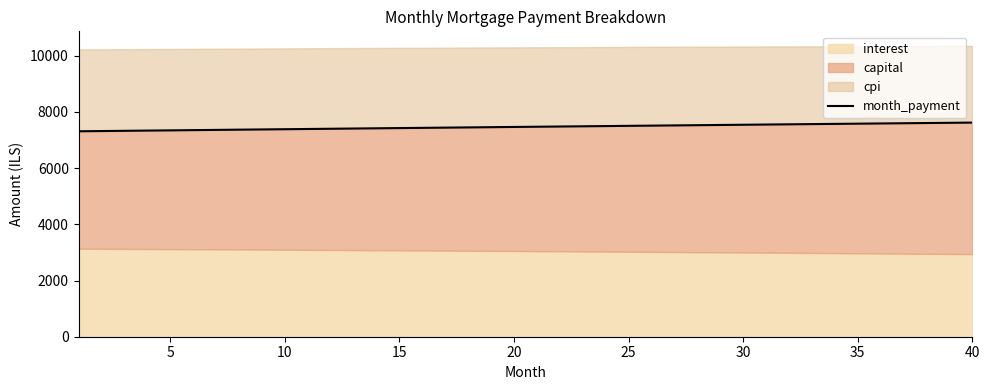

What is the sum of all values?

298784.0